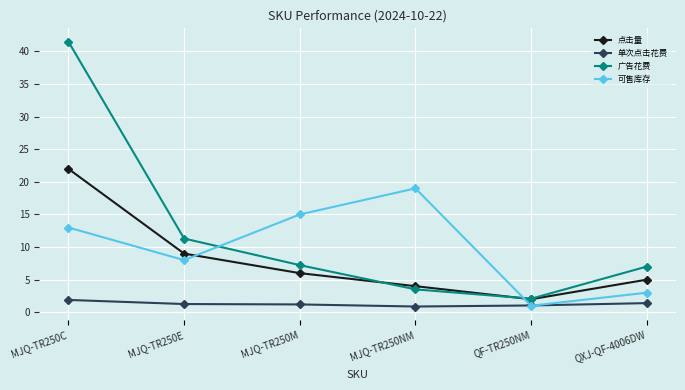

True or false: 单次点击花费 has a value of 1.3 at MJQ-TR250E.

True